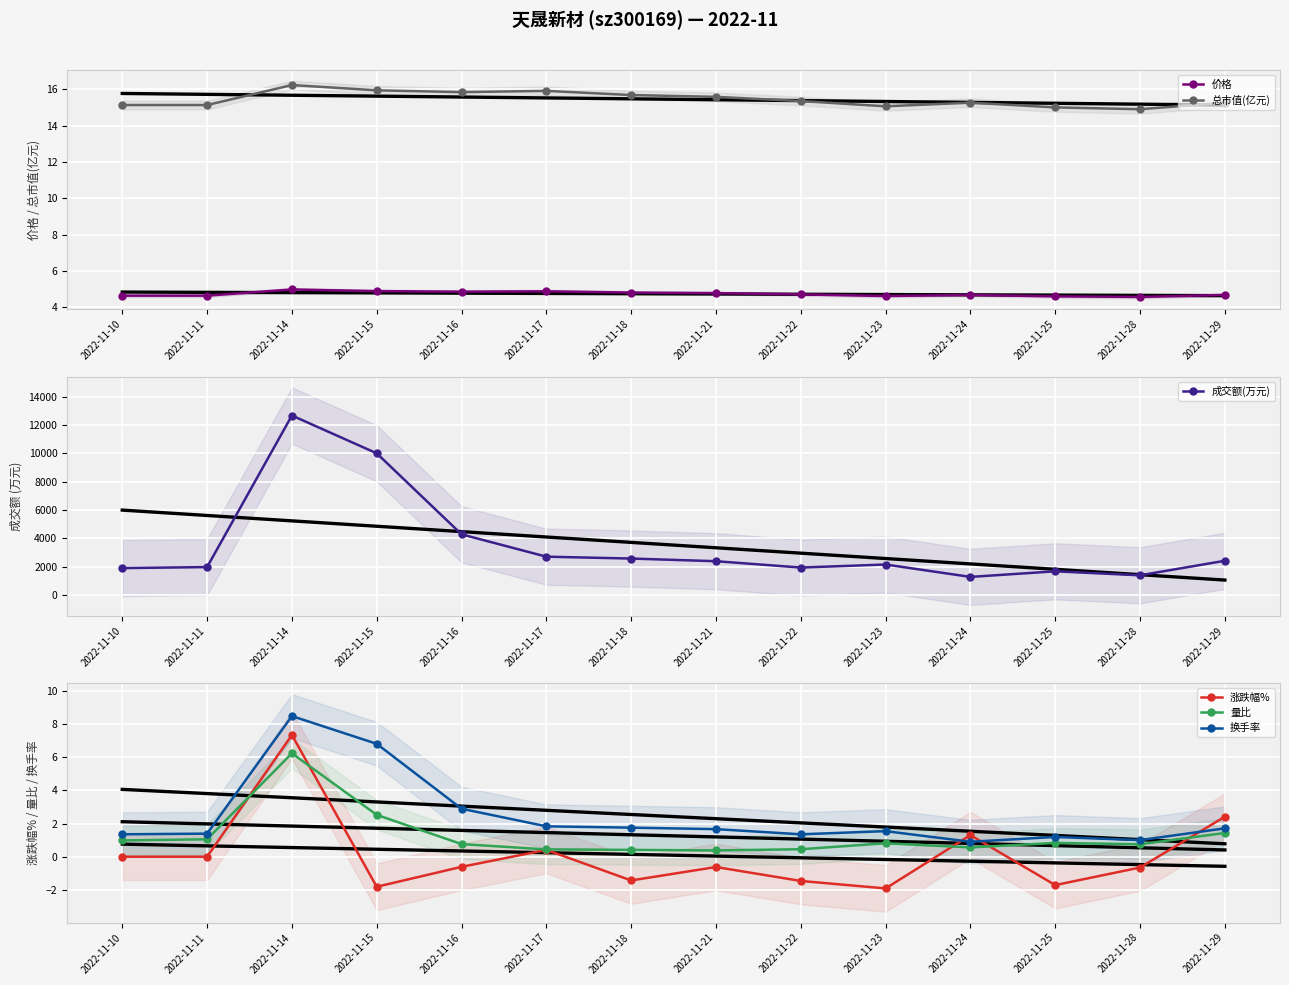

List the series in order of their peak value, highest first.

成交额(万元), 总市值(亿元), 换手率, 涨跌幅%, 量比, 价格